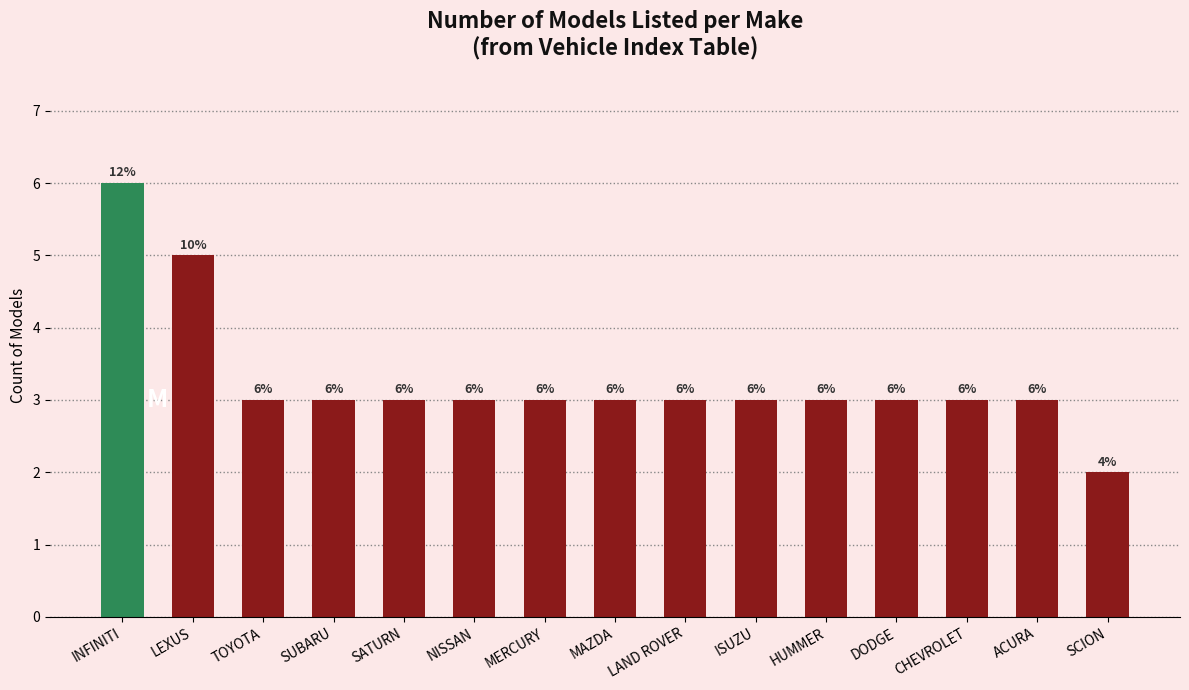

What is the label of the 7th bar from the left?

MERCURY